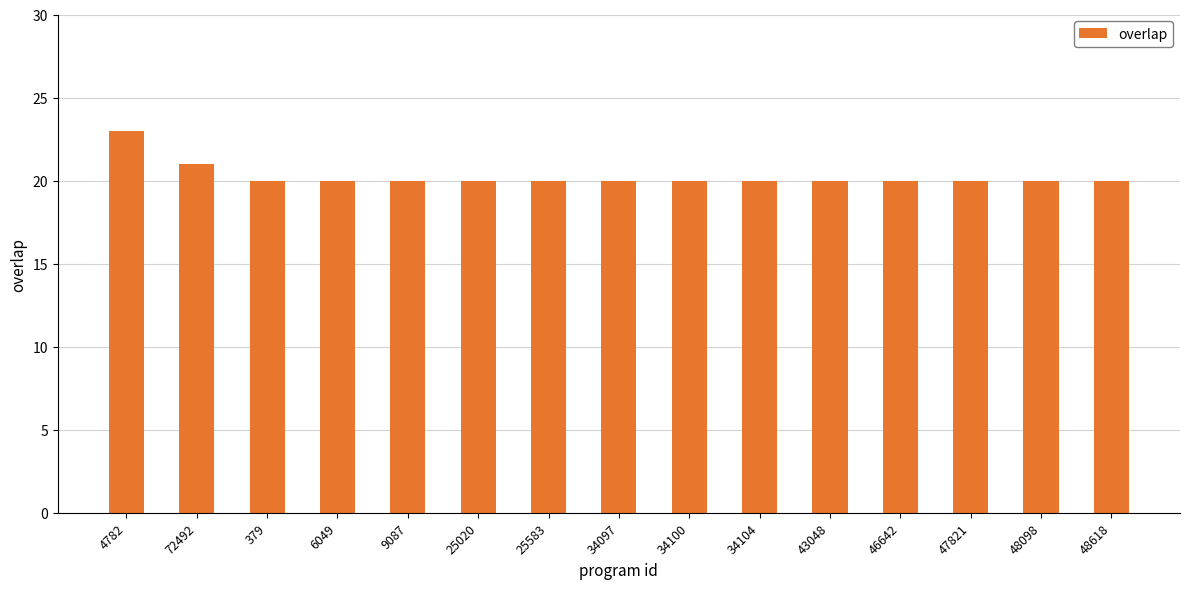

What is the value of the 11th bar from the left?

20